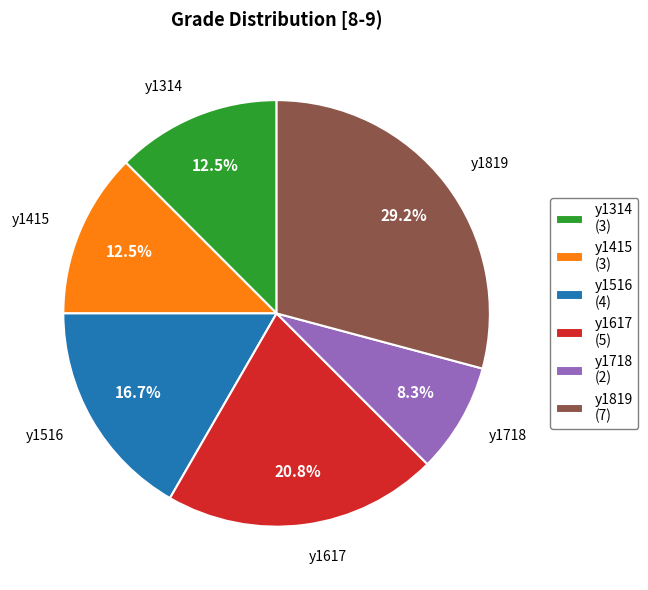

What portion of the pie excludes y1516?

83.3%